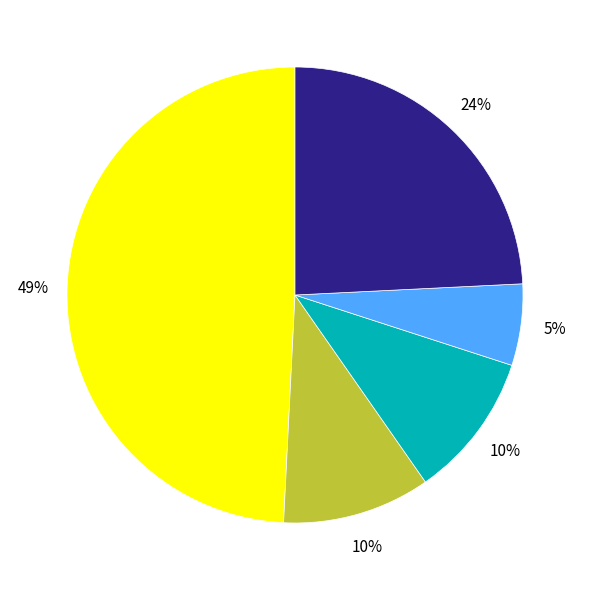

To the nearest percent, what percentage of the pie is Lower Yukon-Kuskokwim?

10%